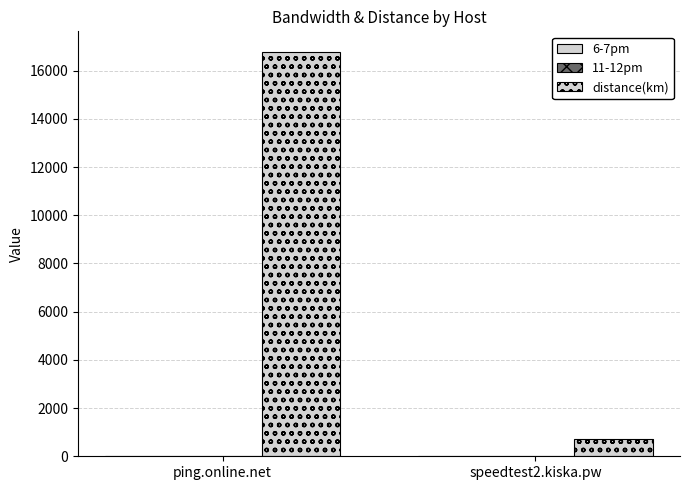

Which series has the widest spread of values?

distance(km)